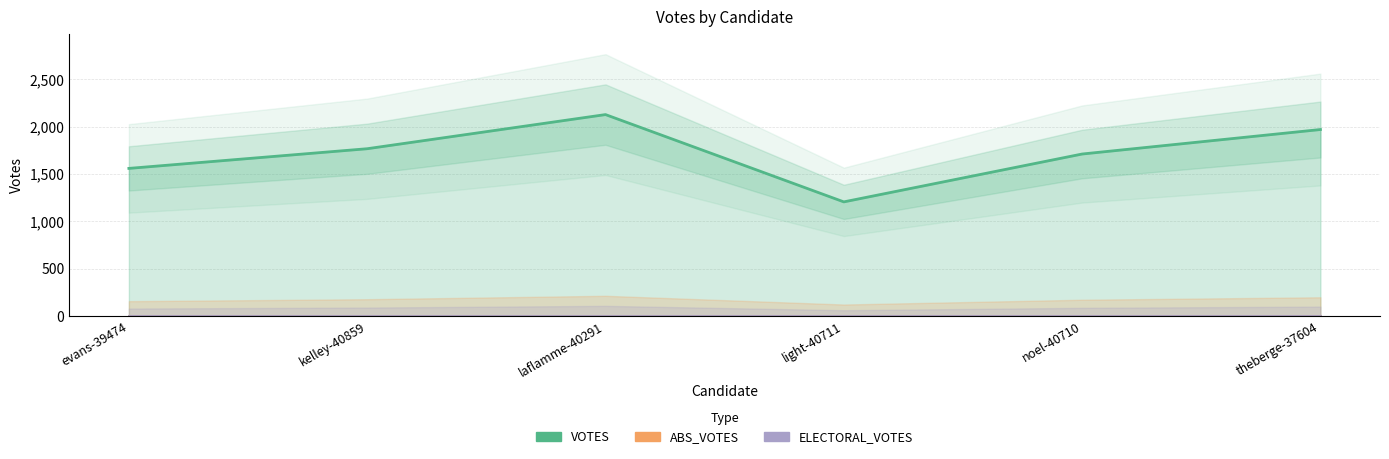

Reading left to right, transcribe all the data shown in this chart.

VOTES: evans-39474=1560	kelley-40859=1768	laflamme-40291=2129	light-40711=1206	noel-40710=1712	theberge-37604=1971
ABS_VOTES: evans-39474=0	kelley-40859=0	laflamme-40291=0	light-40711=0	noel-40710=0	theberge-37604=0
ELECTORAL_VOTES: evans-39474=0	kelley-40859=0	laflamme-40291=0	light-40711=0	noel-40710=0	theberge-37604=0